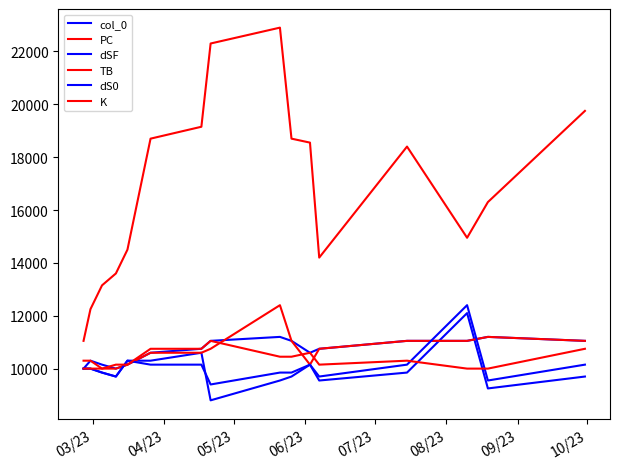

How many lines are shown in the chart?

6